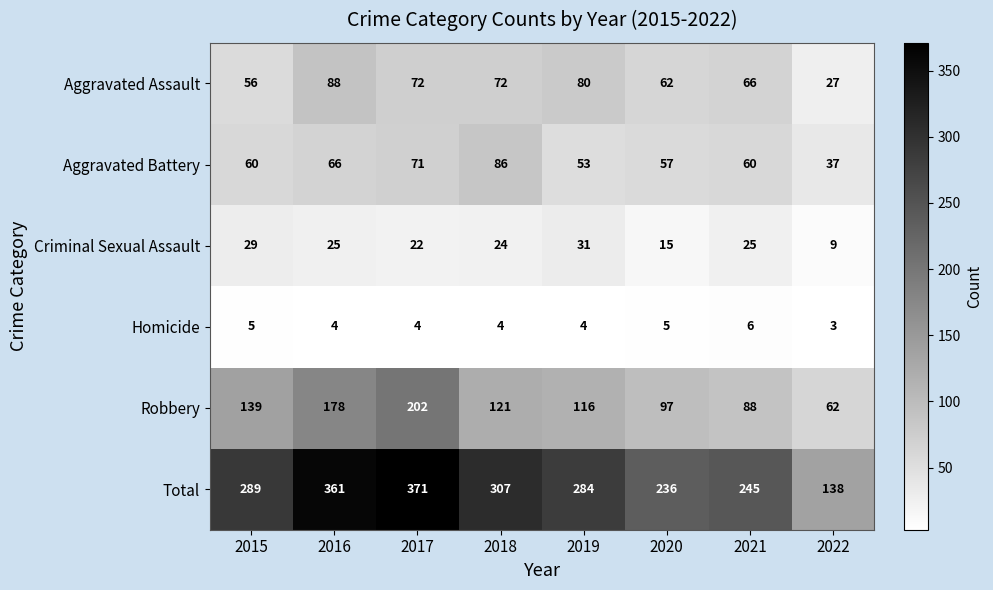

Which series has the largest total across all categories?

Total